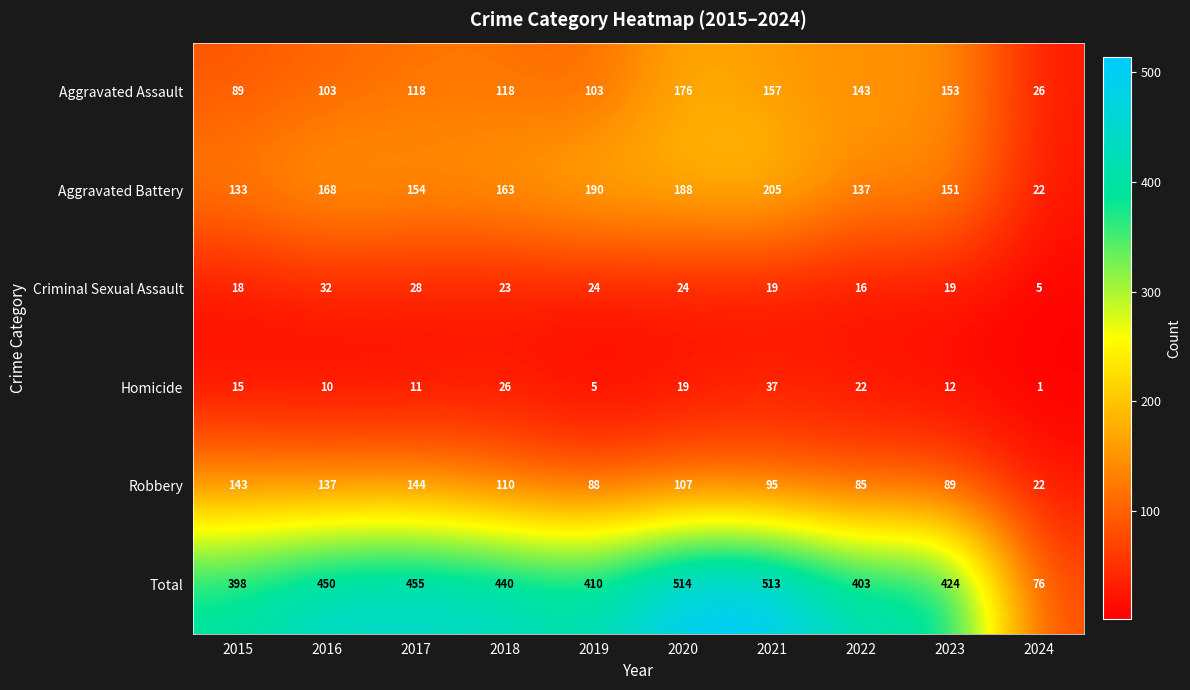

Is it true that Criminal Sexual Assault equals 24 at 2019?

True